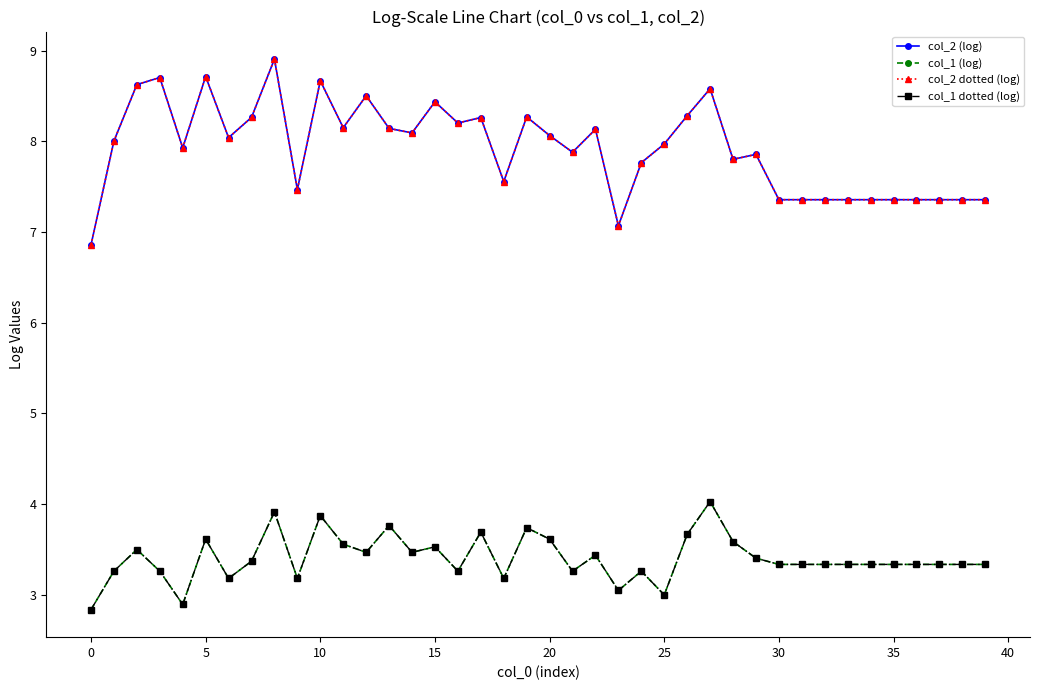

Is this an area chart (filled region under the line)?

No